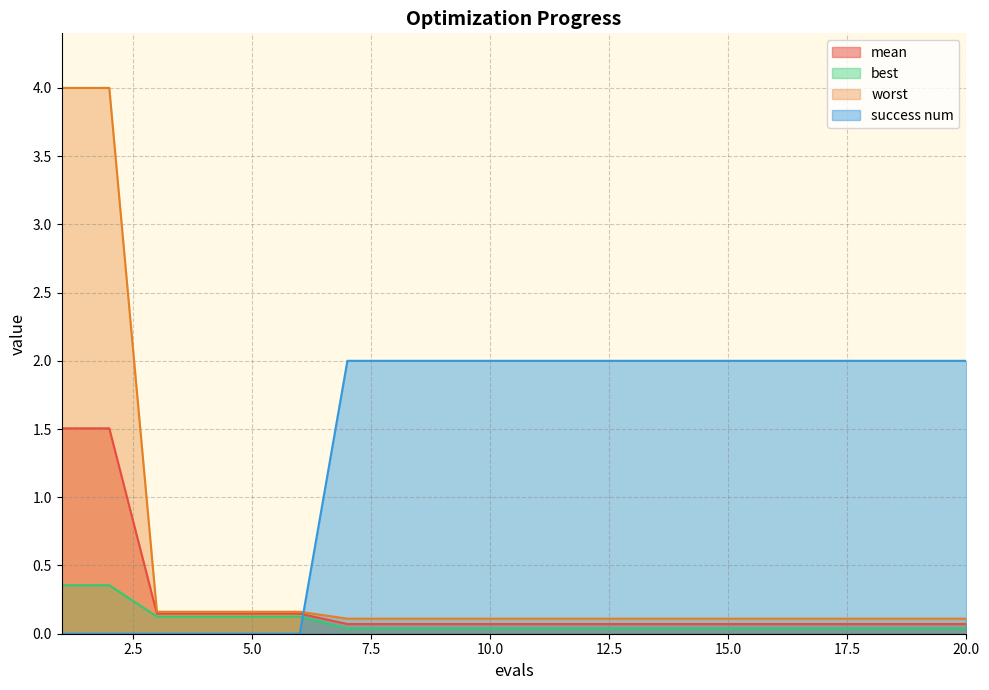

What is the sum of the mean values at 3 and 15?

0.2